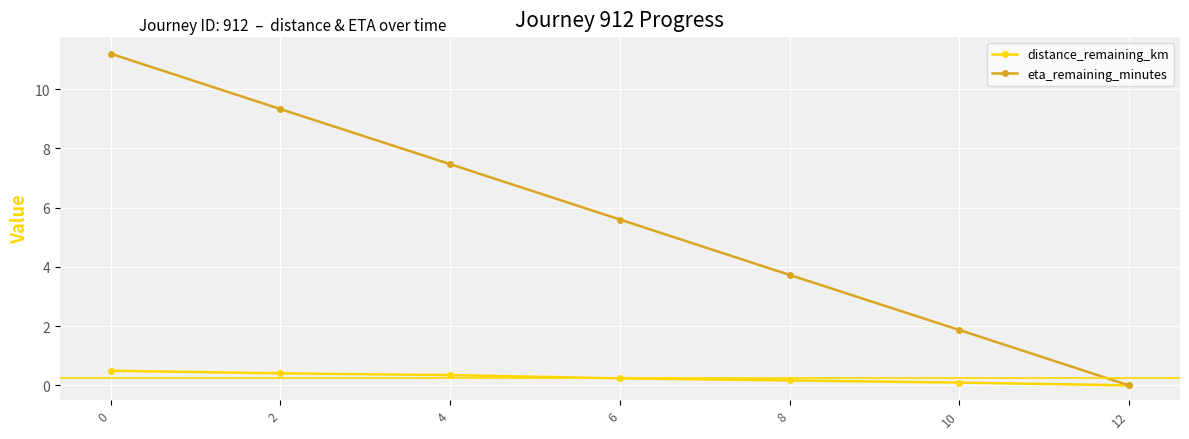

Between 2 and 6, which series saw the biggest shift?

eta_remaining_minutes